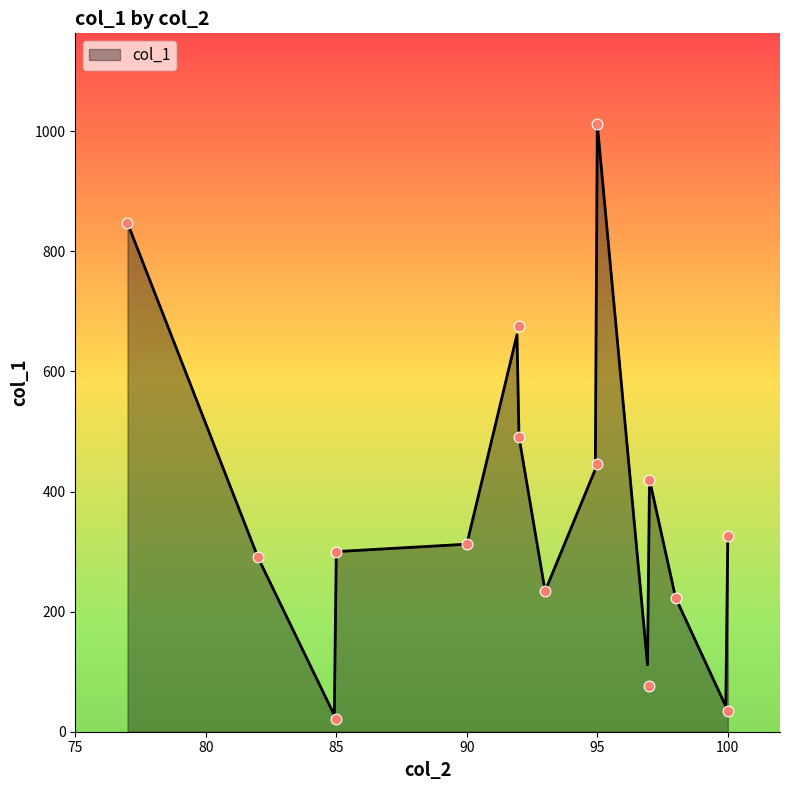

Which has a higher value, 92 or 97?

92